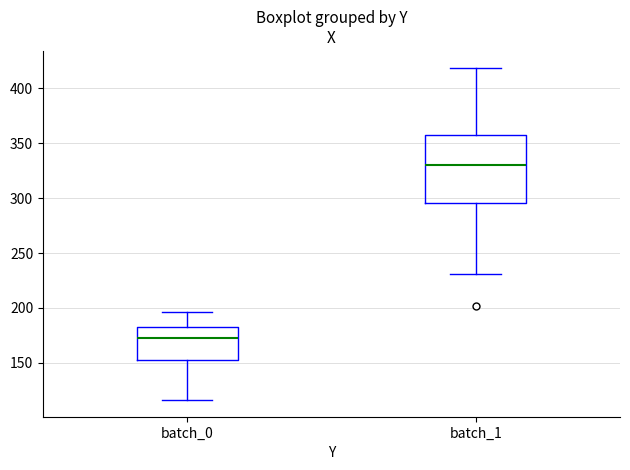

Which box is the tallest, from its lower edge to its upper edge?

batch_1